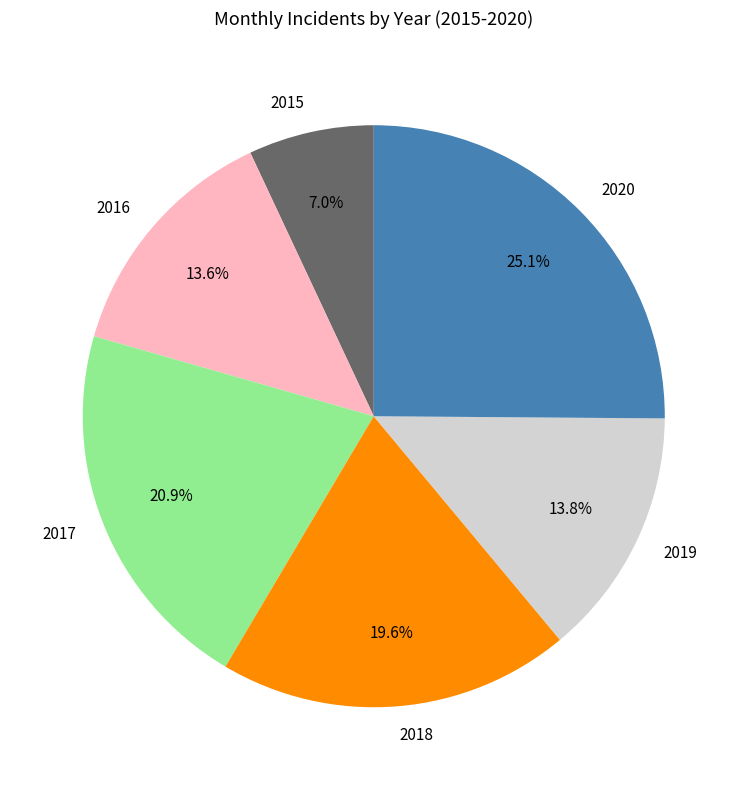

Does 2015 represent more than half of the total?

No